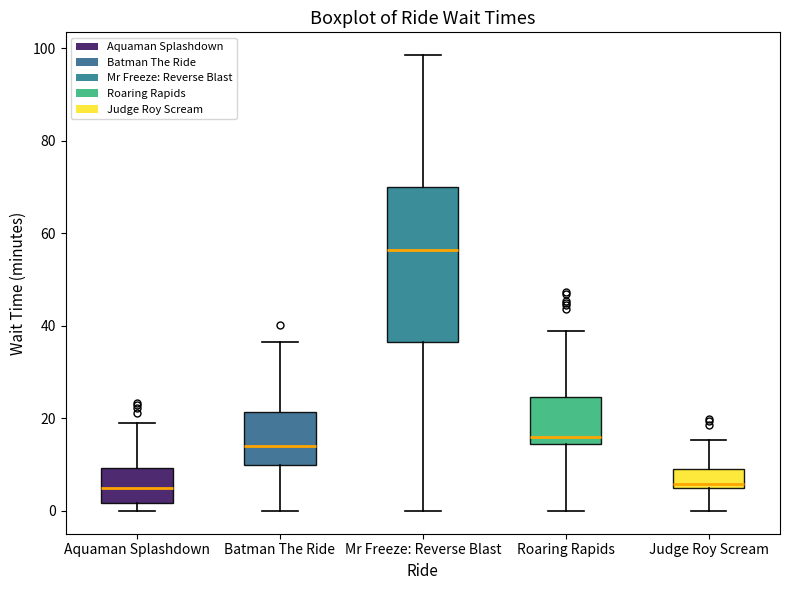

Reading left to right, transcribe this box plot: for each box, give where its median line is, the range the box spans, and where its two whiskers end, as read against the y-axis. The values are not printed on the chart, so give them approximately, as read against the axis.

Aquaman Splashdown: median 6, box 2 to 10, whiskers 0 to 20
Batman The Ride: median 14, box 10 to 22, whiskers 0 to 36
Mr Freeze: Reverse Blast: median 56, box 36 to 70, whiskers 0 to 98
Roaring Rapids: median 16, box 14 to 24, whiskers 0 to 38
Judge Roy Scream: median 6 (just above the box's lower edge), box 6 to 10, whiskers 0 to 16